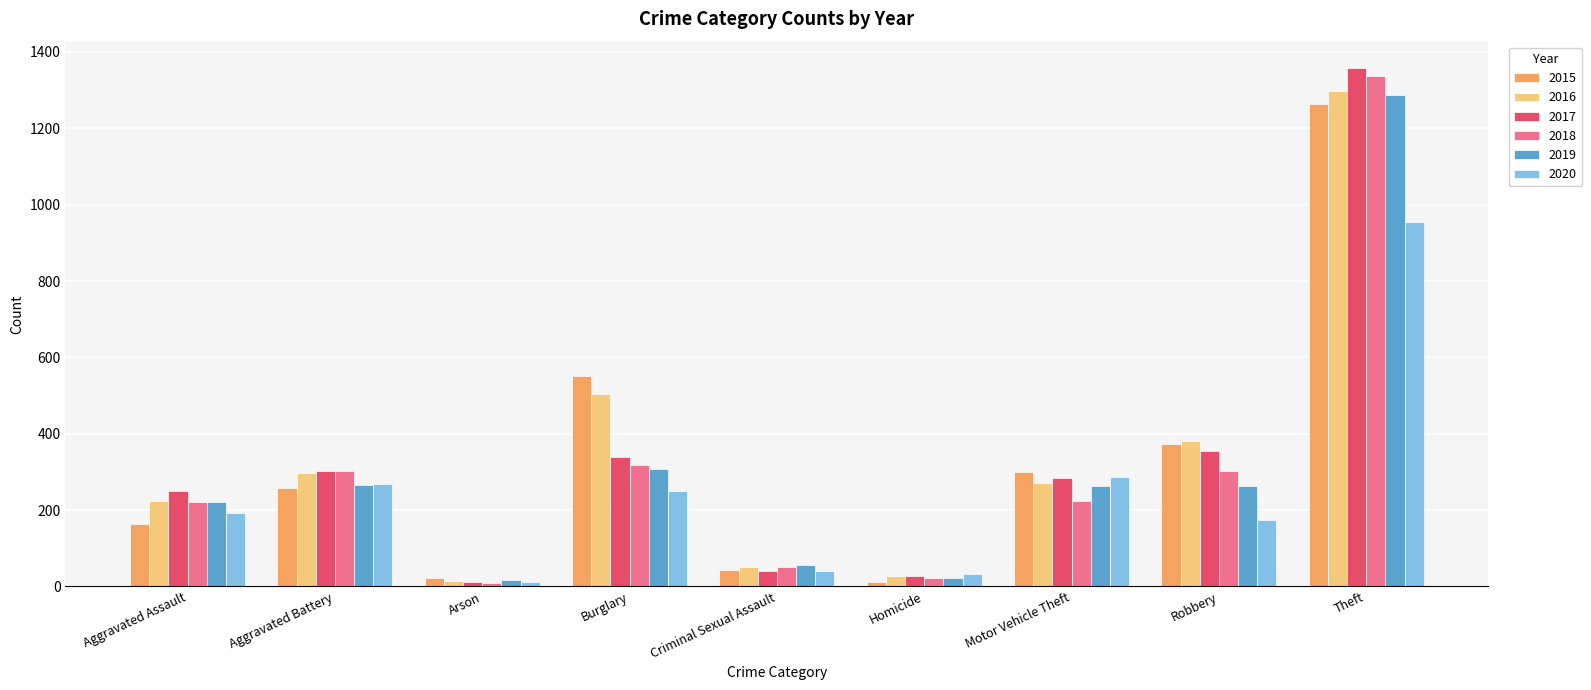

Is the value of 2015 at Criminal Sexual Assault greater than the value of 2019 at Aggravated Assault?

No